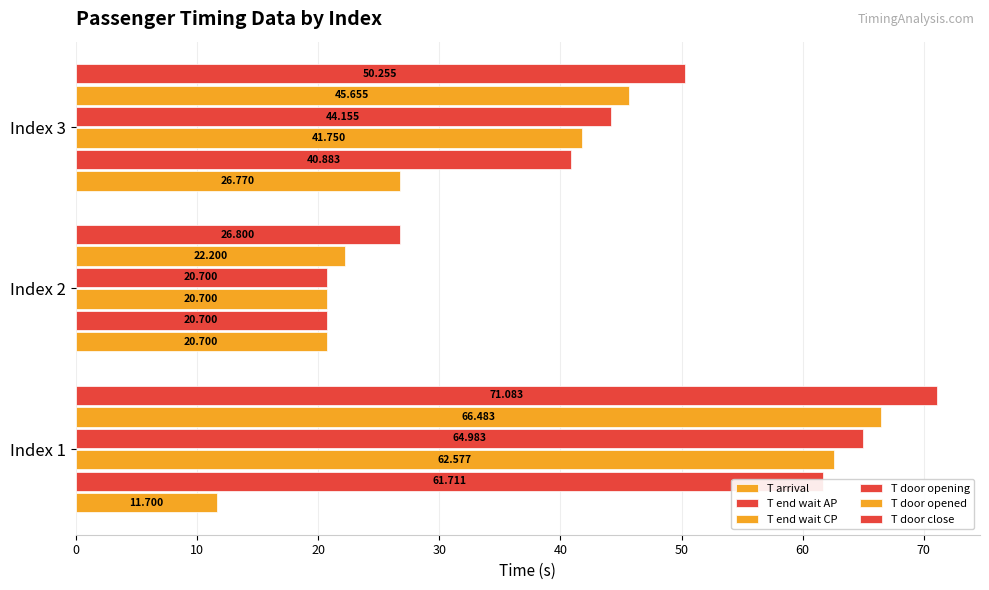

What is the difference between the maximum and minimum values in the T door opened series?

44.3